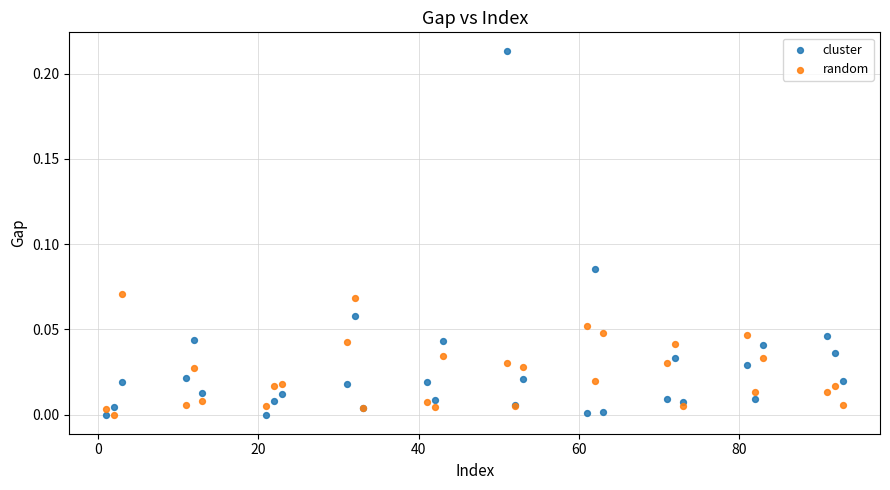

Which series contains the highest Y value?

cluster